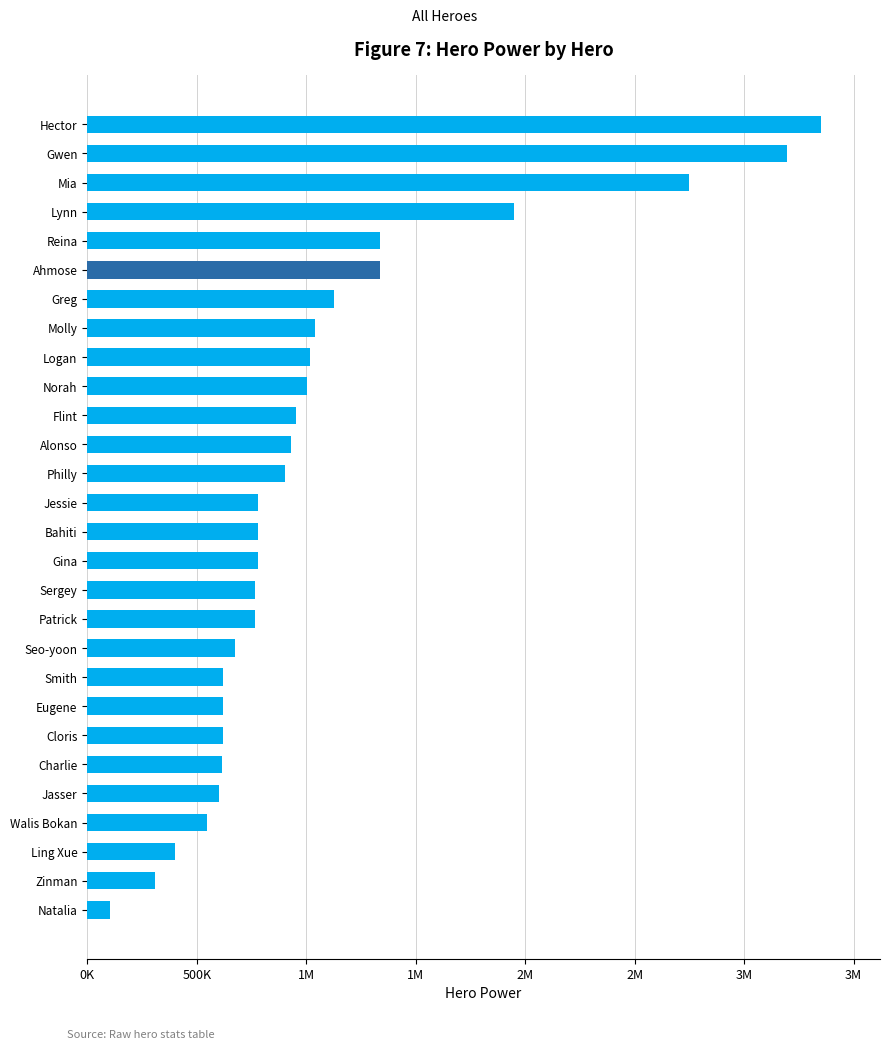

Are the bars horizontal?

Yes